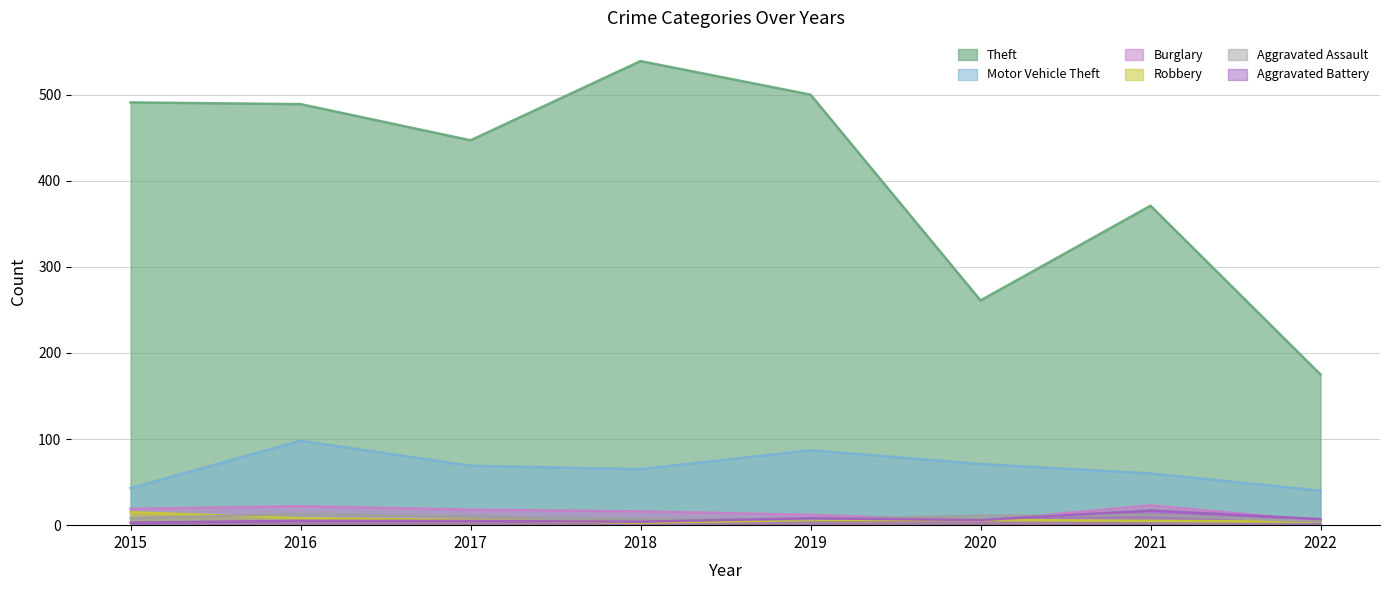

How many data points does each series have?

8